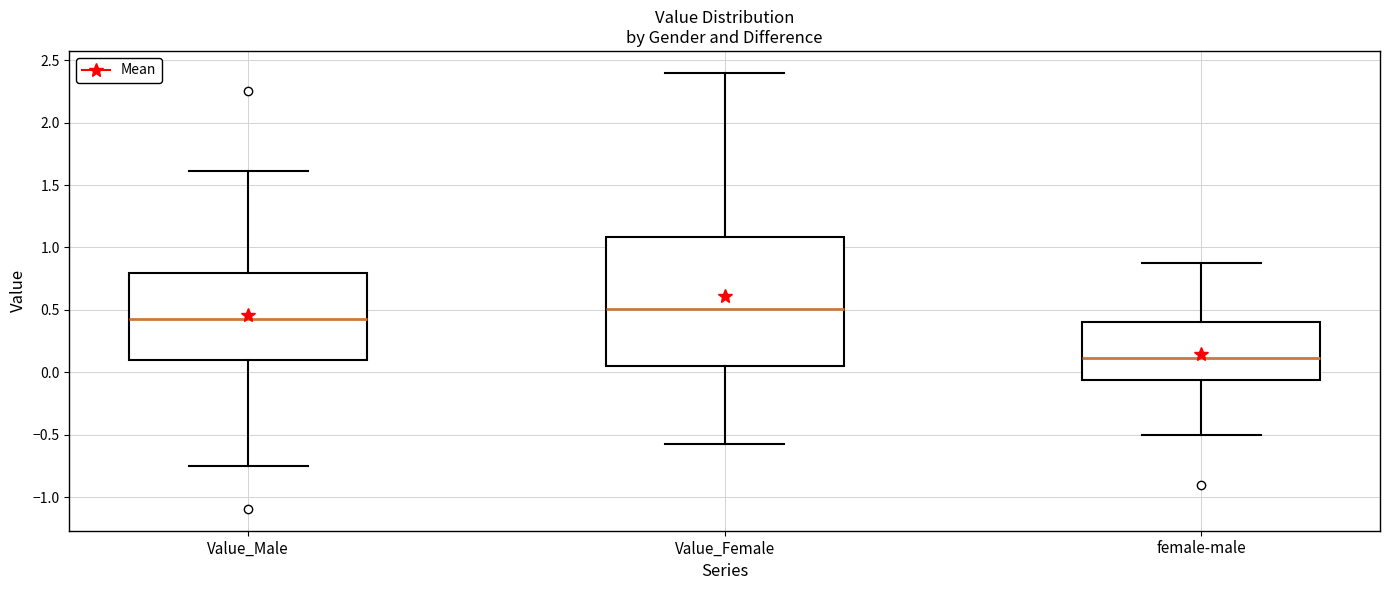

Reading left to right, transcribe this box plot: for each box, give where its median line is, the range the box spans, and where its two whiskers end, as read against the y-axis. The values are not printed on the chart, so give them approximately, as read against the axis.

Value_Male: median 0.45, box 0.10 to 0.80, whiskers -0.75 to 1.60
Value_Female: median 0.50, box 0.05 to 1.10, whiskers -0.55 to 2.40
female-male: median 0.10, box -0.05 to 0.40, whiskers -0.50 to 0.90